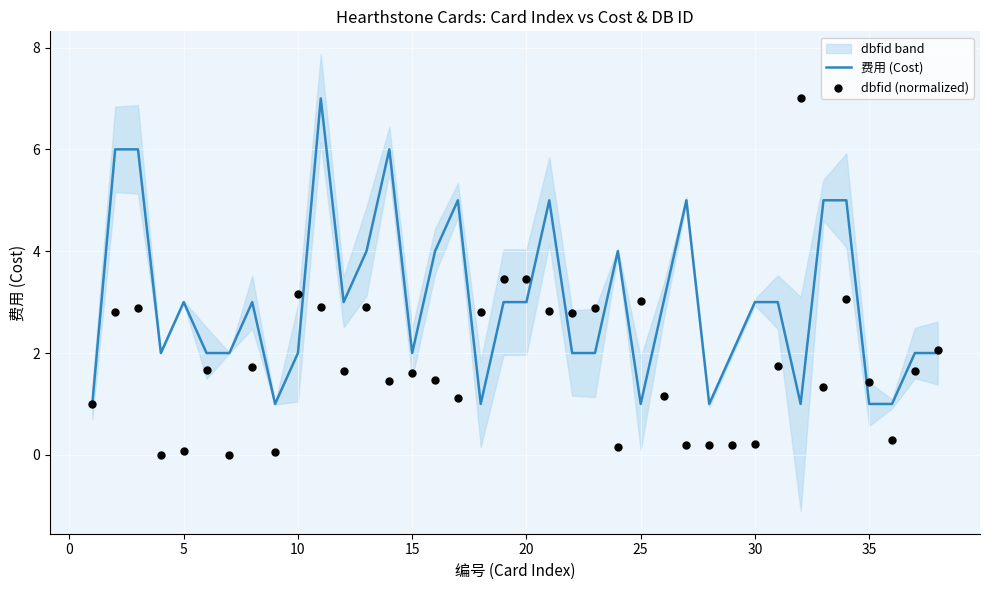

What is the highest value of the 费用 (Cost) series?

7